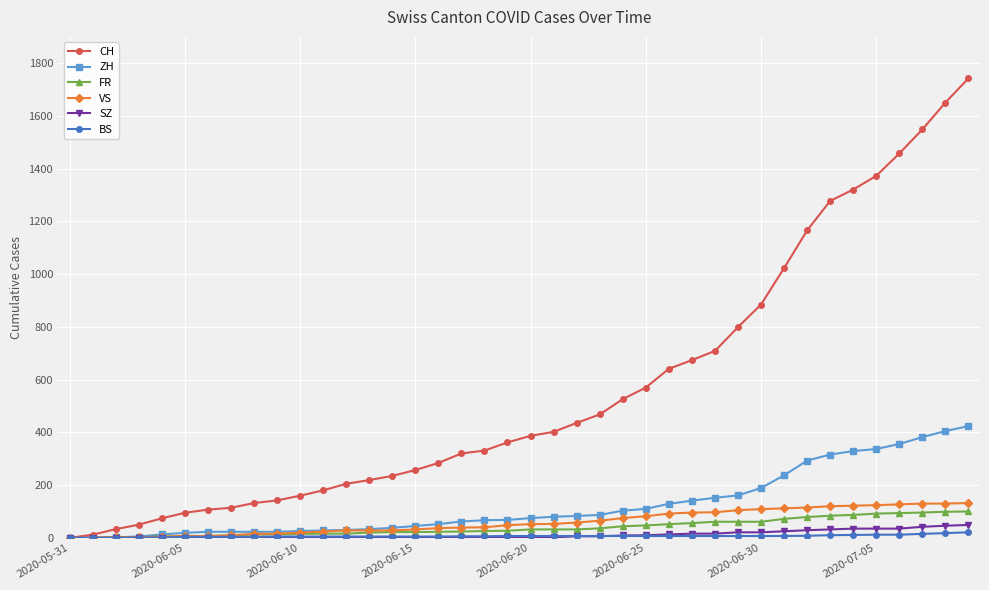

At how many categories does at least one series exceed 838?

10